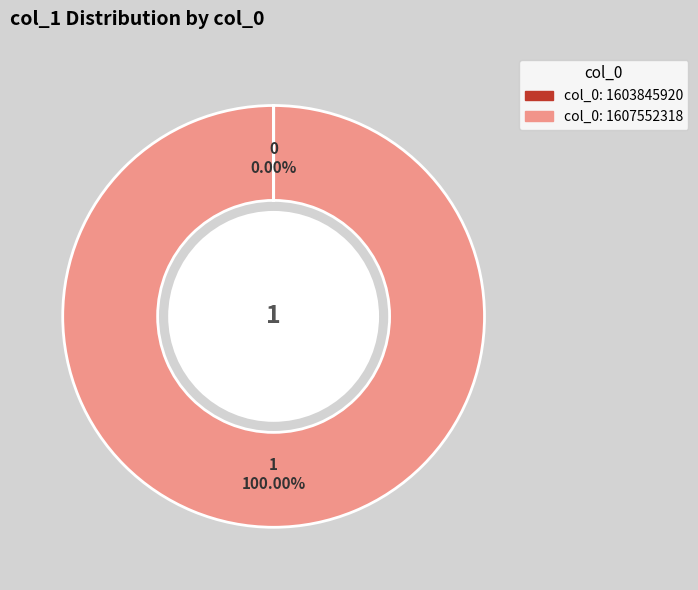

Is there a majority slice in this chart?

Yes